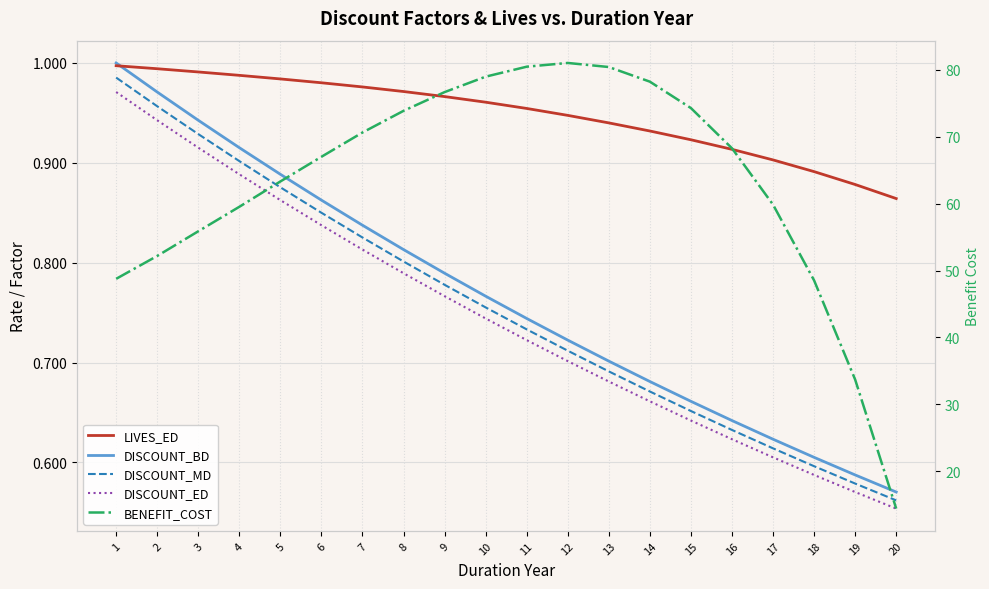

Reading right to left, transcribe all the data shown in this chart.

LIVES_ED: 20=0.9	19=0.9	18=0.9	17=0.9	16=0.9	15=0.9	14=0.9	13=0.9	12=0.9	11=1.0	10=1.0	9=1.0	8=1.0	7=1.0	6=1.0	5=1.0	4=1.0	3=1.0	2=1.0	1=1.0
DISCOUNT_BD: 20=0.6	19=0.6	18=0.6	17=0.6	16=0.6	15=0.7	14=0.7	13=0.7	12=0.7	11=0.7	10=0.8	9=0.8	8=0.8	7=0.8	6=0.9	5=0.9	4=0.9	3=0.9	2=1.0	1=1.0
DISCOUNT_MD: 20=0.6	19=0.6	18=0.6	17=0.6	16=0.6	15=0.7	14=0.7	13=0.7	12=0.7	11=0.7	10=0.8	9=0.8	8=0.8	7=0.8	6=0.8	5=0.9	4=0.9	3=0.9	2=1.0	1=1.0
DISCOUNT_ED: 20=0.6	19=0.6	18=0.6	17=0.6	16=0.6	15=0.6	14=0.7	13=0.7	12=0.7	11=0.7	10=0.7	9=0.8	8=0.8	7=0.8	6=0.8	5=0.9	4=0.9	3=0.9	2=0.9	1=1.0
BENEFIT_COST: 20=14.4	19=33.7	18=48.5	17=59.9	16=68.3	15=74.3	14=78.2	13=80.4	12=81.0	11=80.5	10=79.0	9=76.7	8=73.9	7=70.6	6=67.0	5=63.3	4=59.5	3=55.9	2=52.2	1=48.8